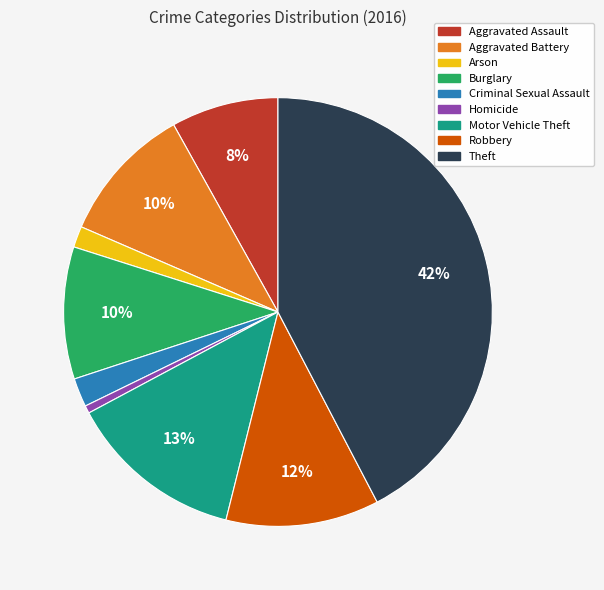

Approximately how many times larger is the value at Aggravated Assault compared to Burglary?

0.8